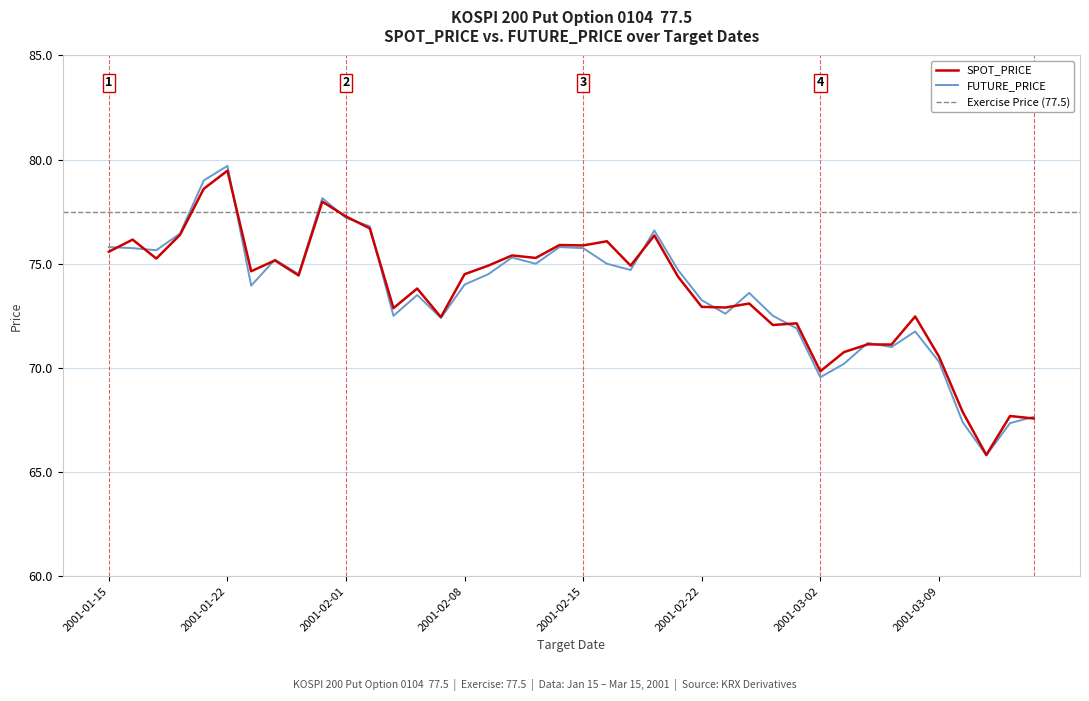

What is the label of the 33rd point from the left?

2001-03-06